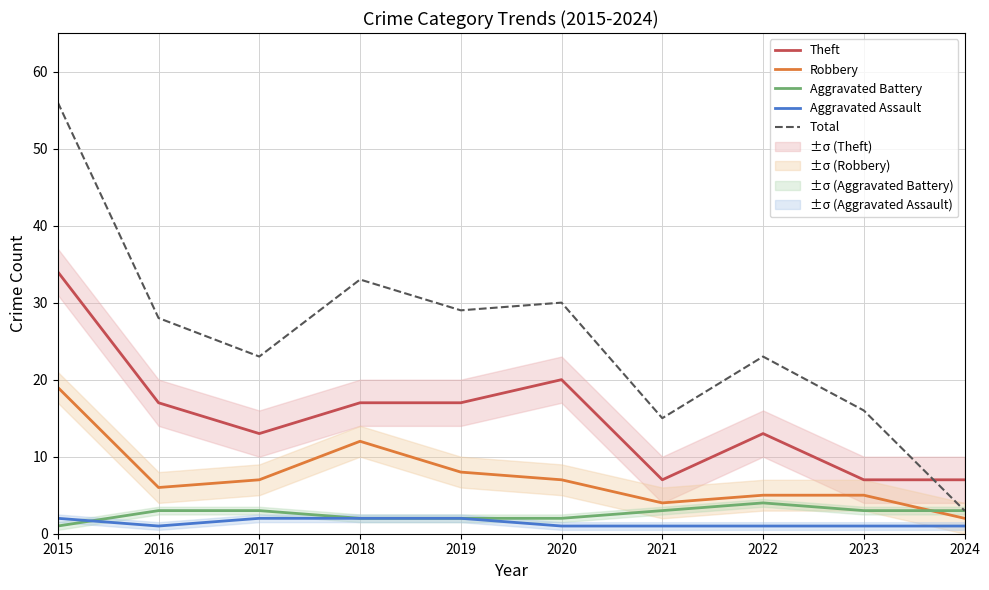

What is the value of the Robbery point at the 2nd from the left?

6